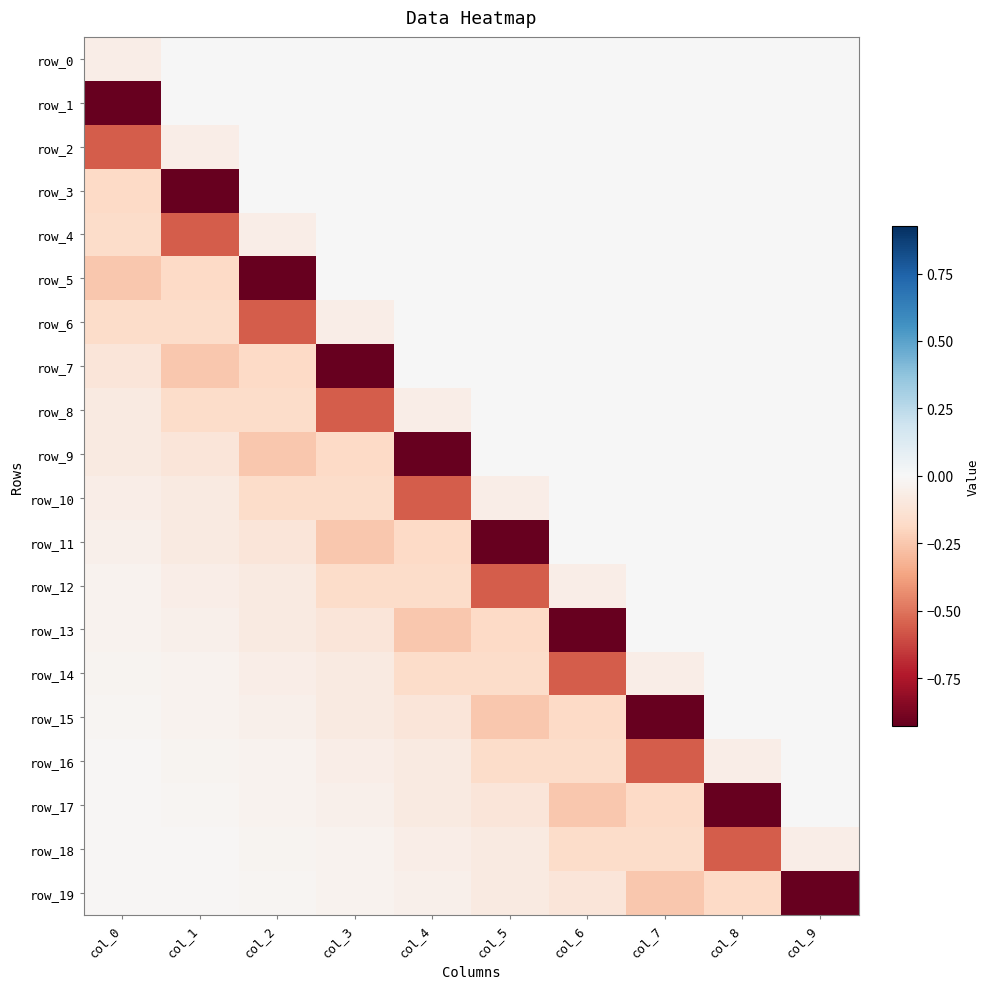

How many values in row_11 are below zero?

6